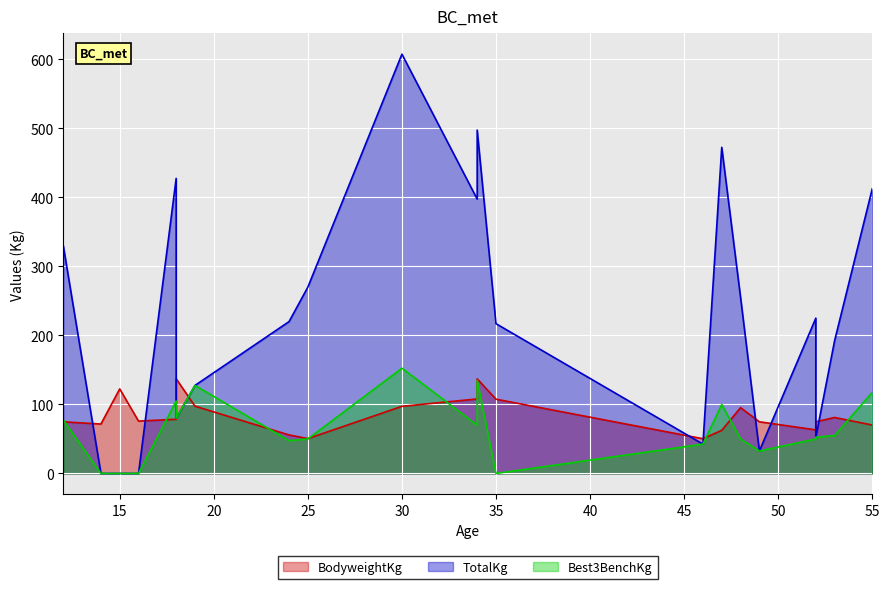

Reading left to right, transcribe all the data shown in this chart.

BodyweightKg: 74.8	71.6	122.5	75.8	78.5	137.2	97.5	55.8	50.5	97.2	108.0	137.0	107.6	50.3	62.5	95.3	74.8	63.1	74.8	81.1	70.1
TotalKg: 330.0	0.0	0.0	0.0	427.5	80.0	127.5	220.0	270.0	607.5	397.5	497.5	217.0	42.5	472.5	255.0	32.5	225.0	52.5	192.5	412.5
Best3BenchKg: 77.5	0.0	0.0	0.0	105.0	80.0	127.5	47.5	50.0	152.5	70.0	135.0	0.0	42.5	100.0	50.0	32.5	50.0	52.5	55.0	117.5